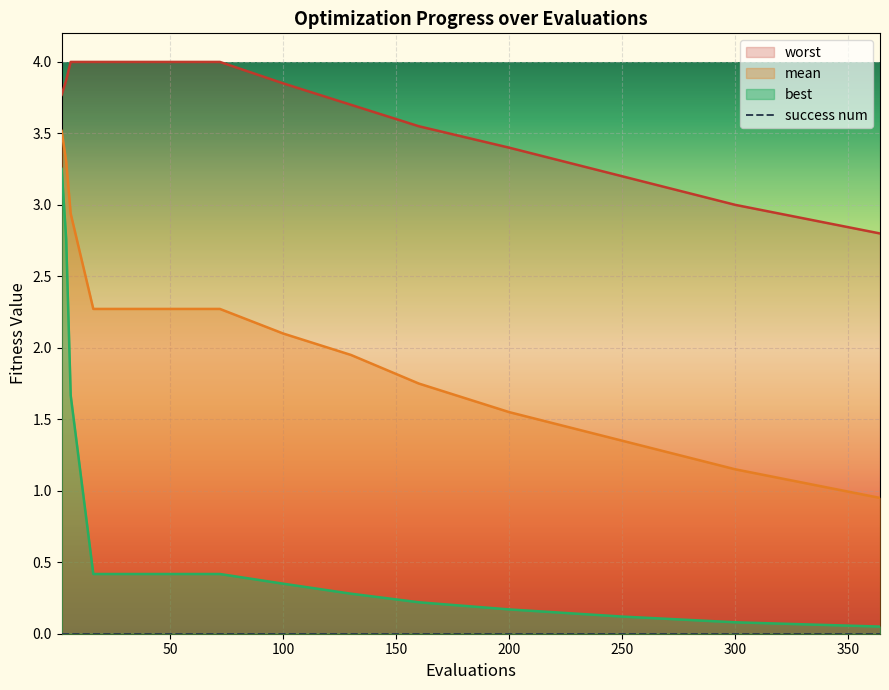

What is the highest value of the worst series?

4.0